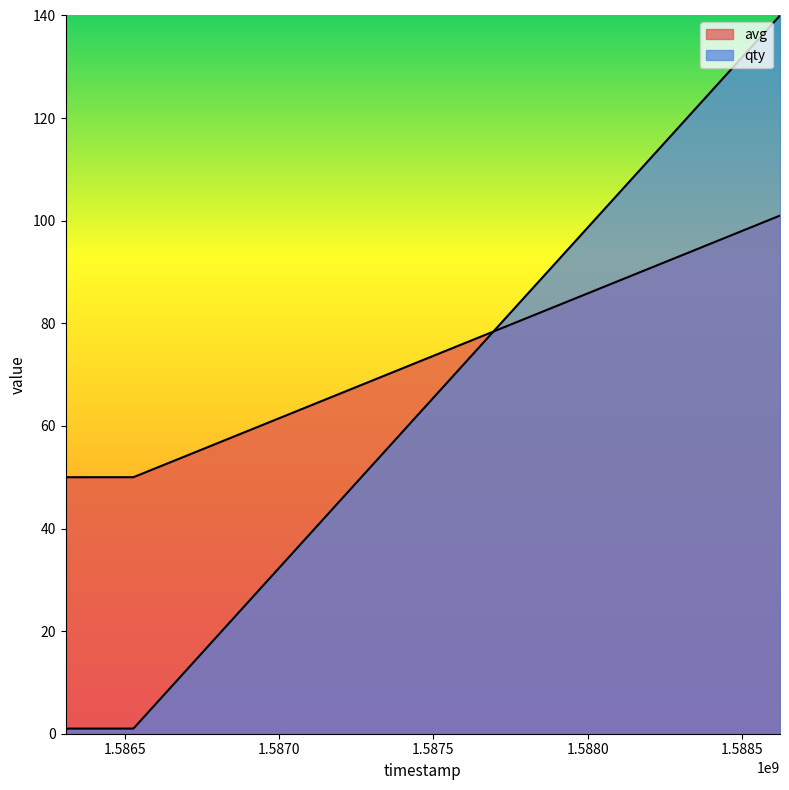

Count the number of data series in this chart.

2